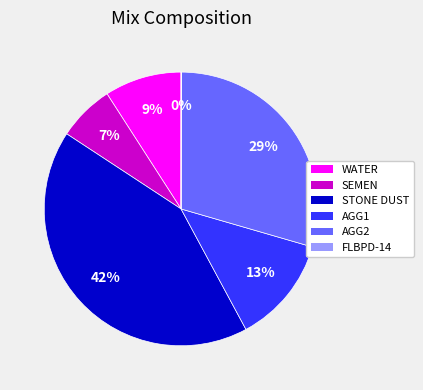

Is it true that AGG2 is 41% of the pie?

False